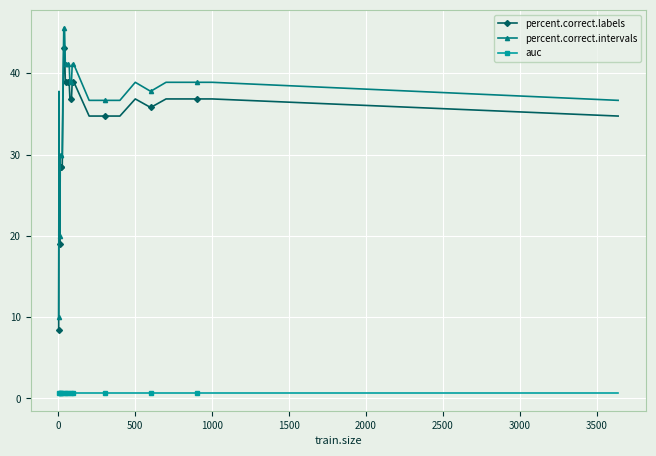

What is the value of the percent.correct.labels point at the 19th from the left?

38.9